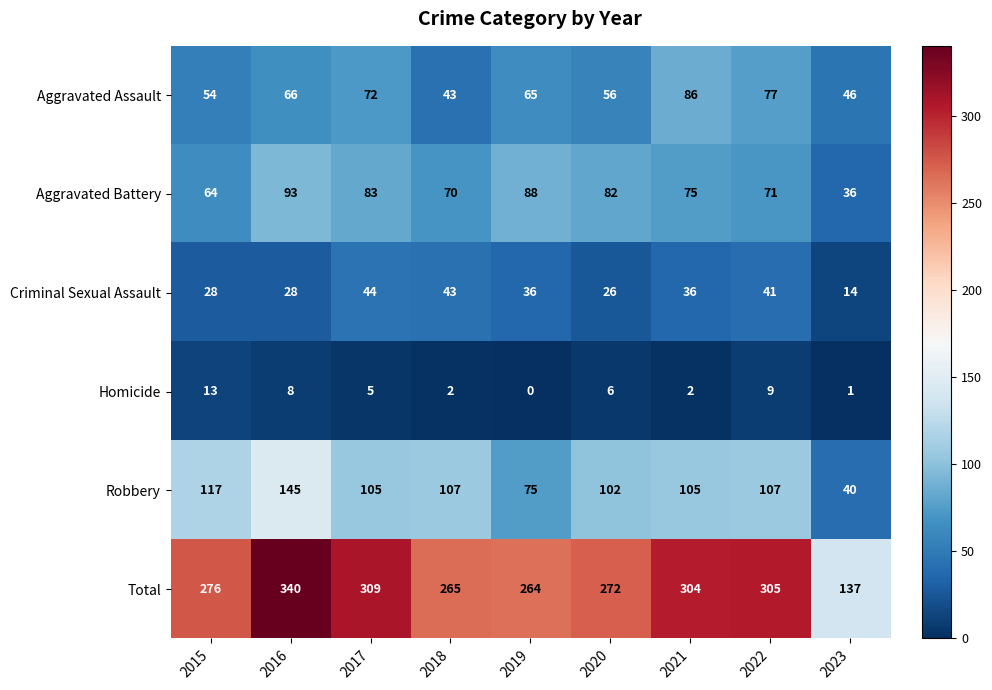

What is the sum of the Criminal Sexual Assault values at 2018 and 2021?

79